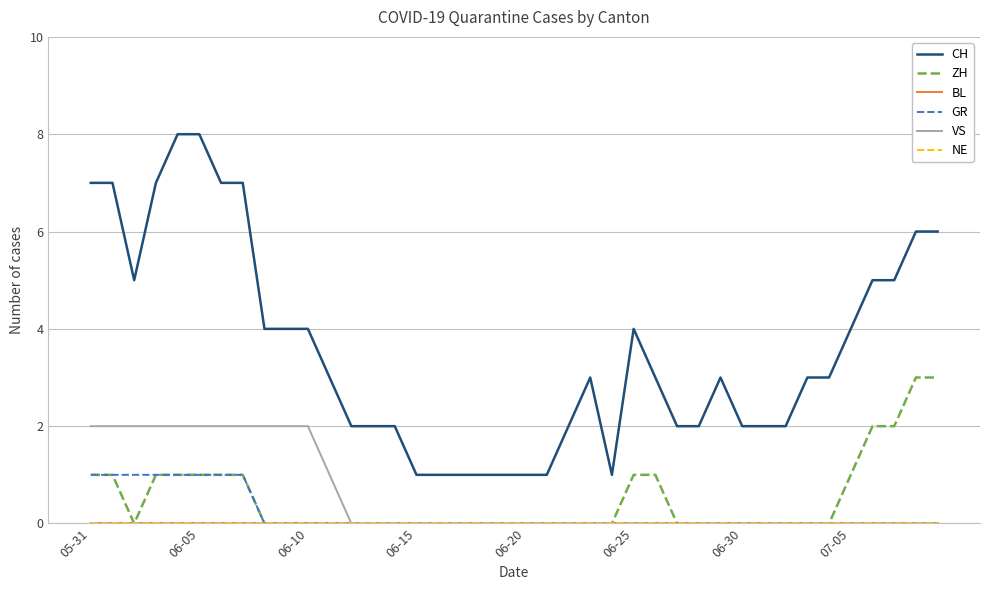

Is this an area chart (filled region under the line)?

No